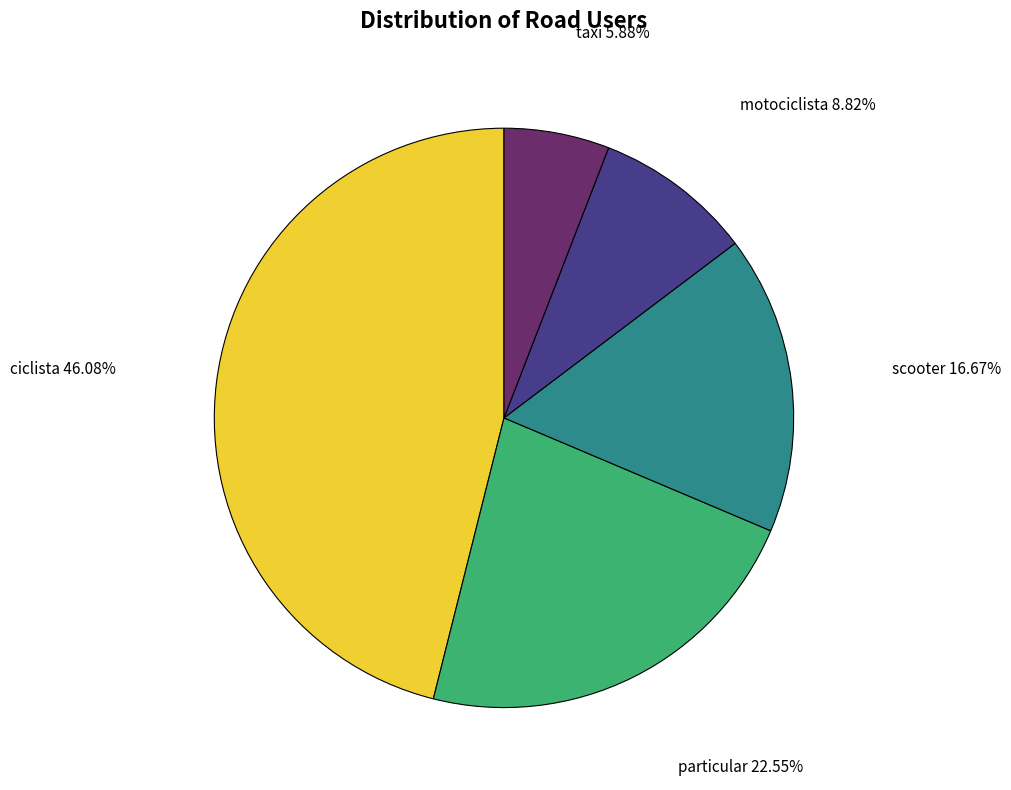

To the nearest percent, what percentage of the pie is motociclista?

9%